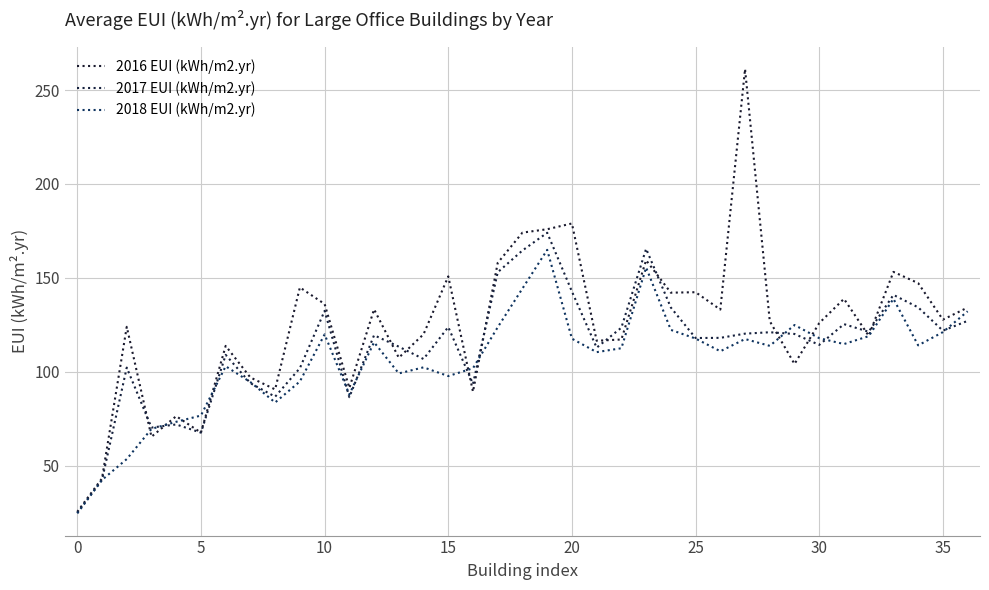

How many lines are shown in the chart?

3